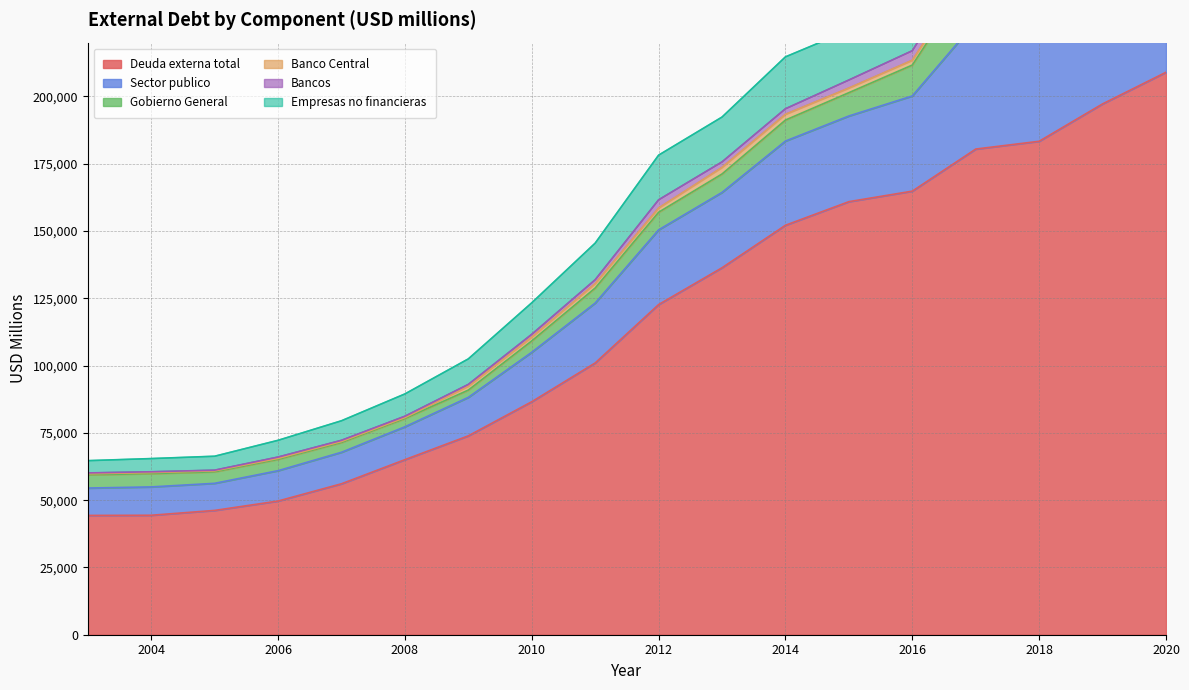

Where is Deuda externa total nearest to the value 126652?

2012